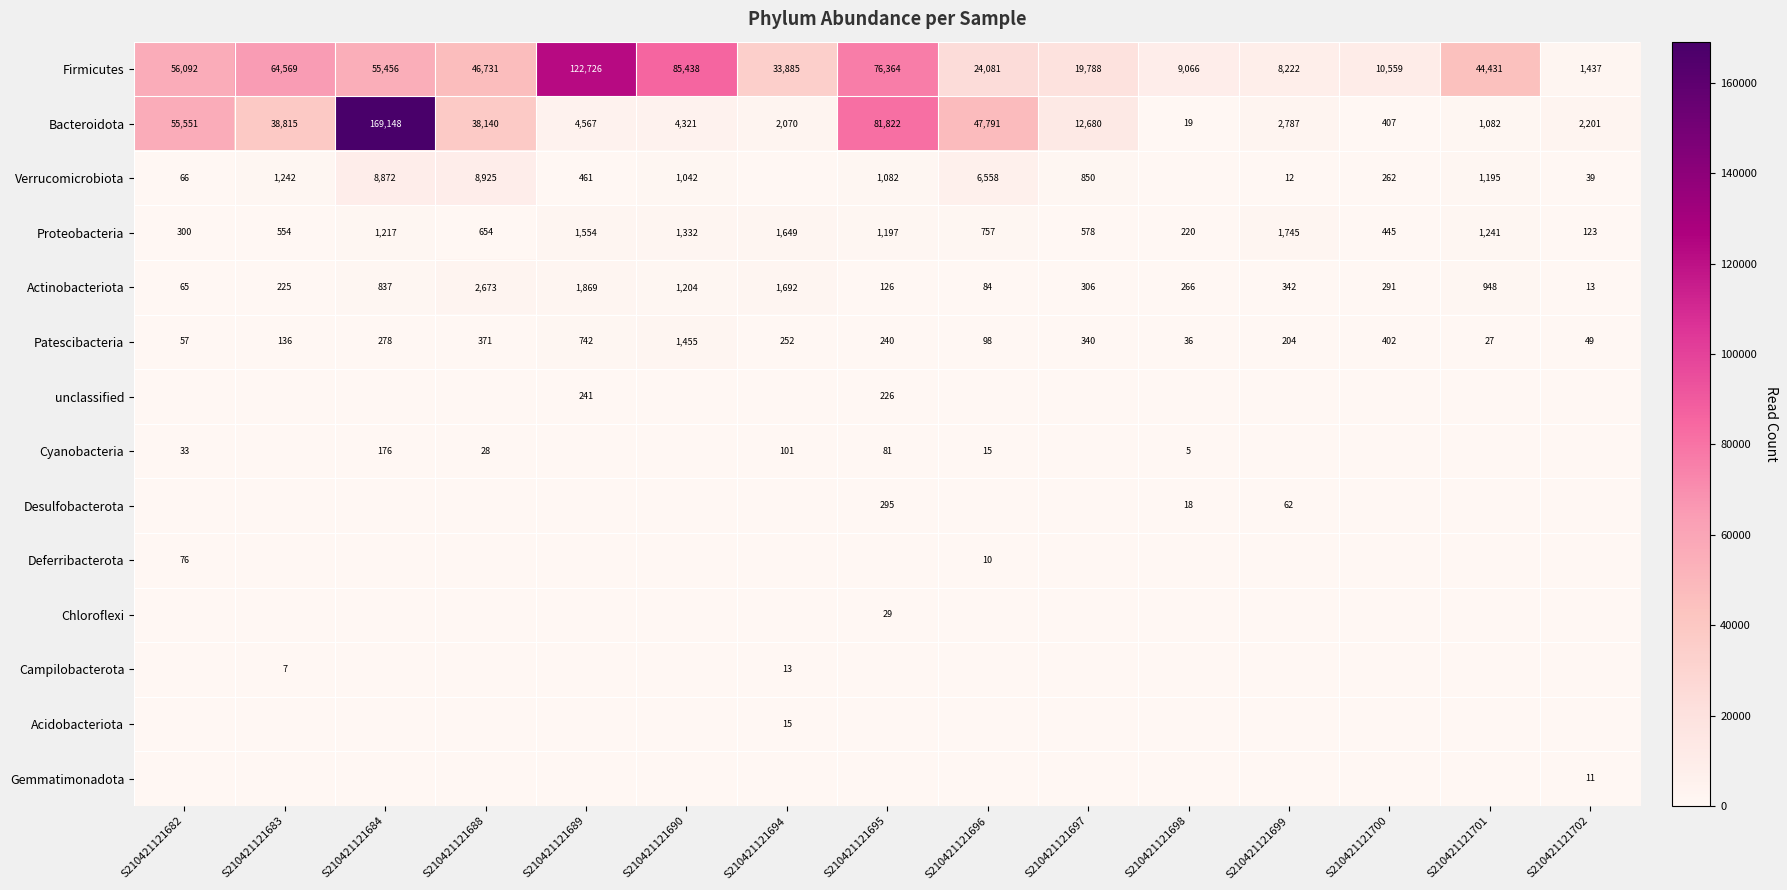

Read the Firmicutes value at S210421121698, to the nearest 50.

9050